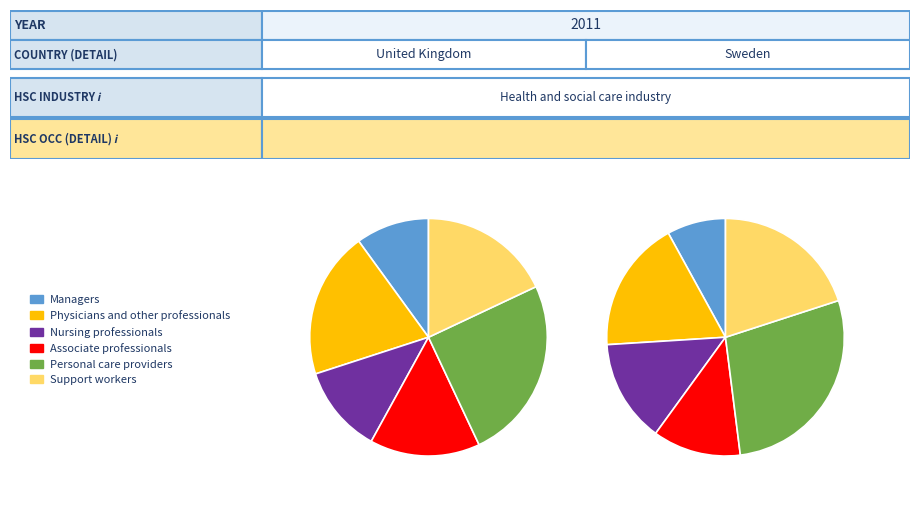

True or false: 30 accounts for 3% of the total.

False